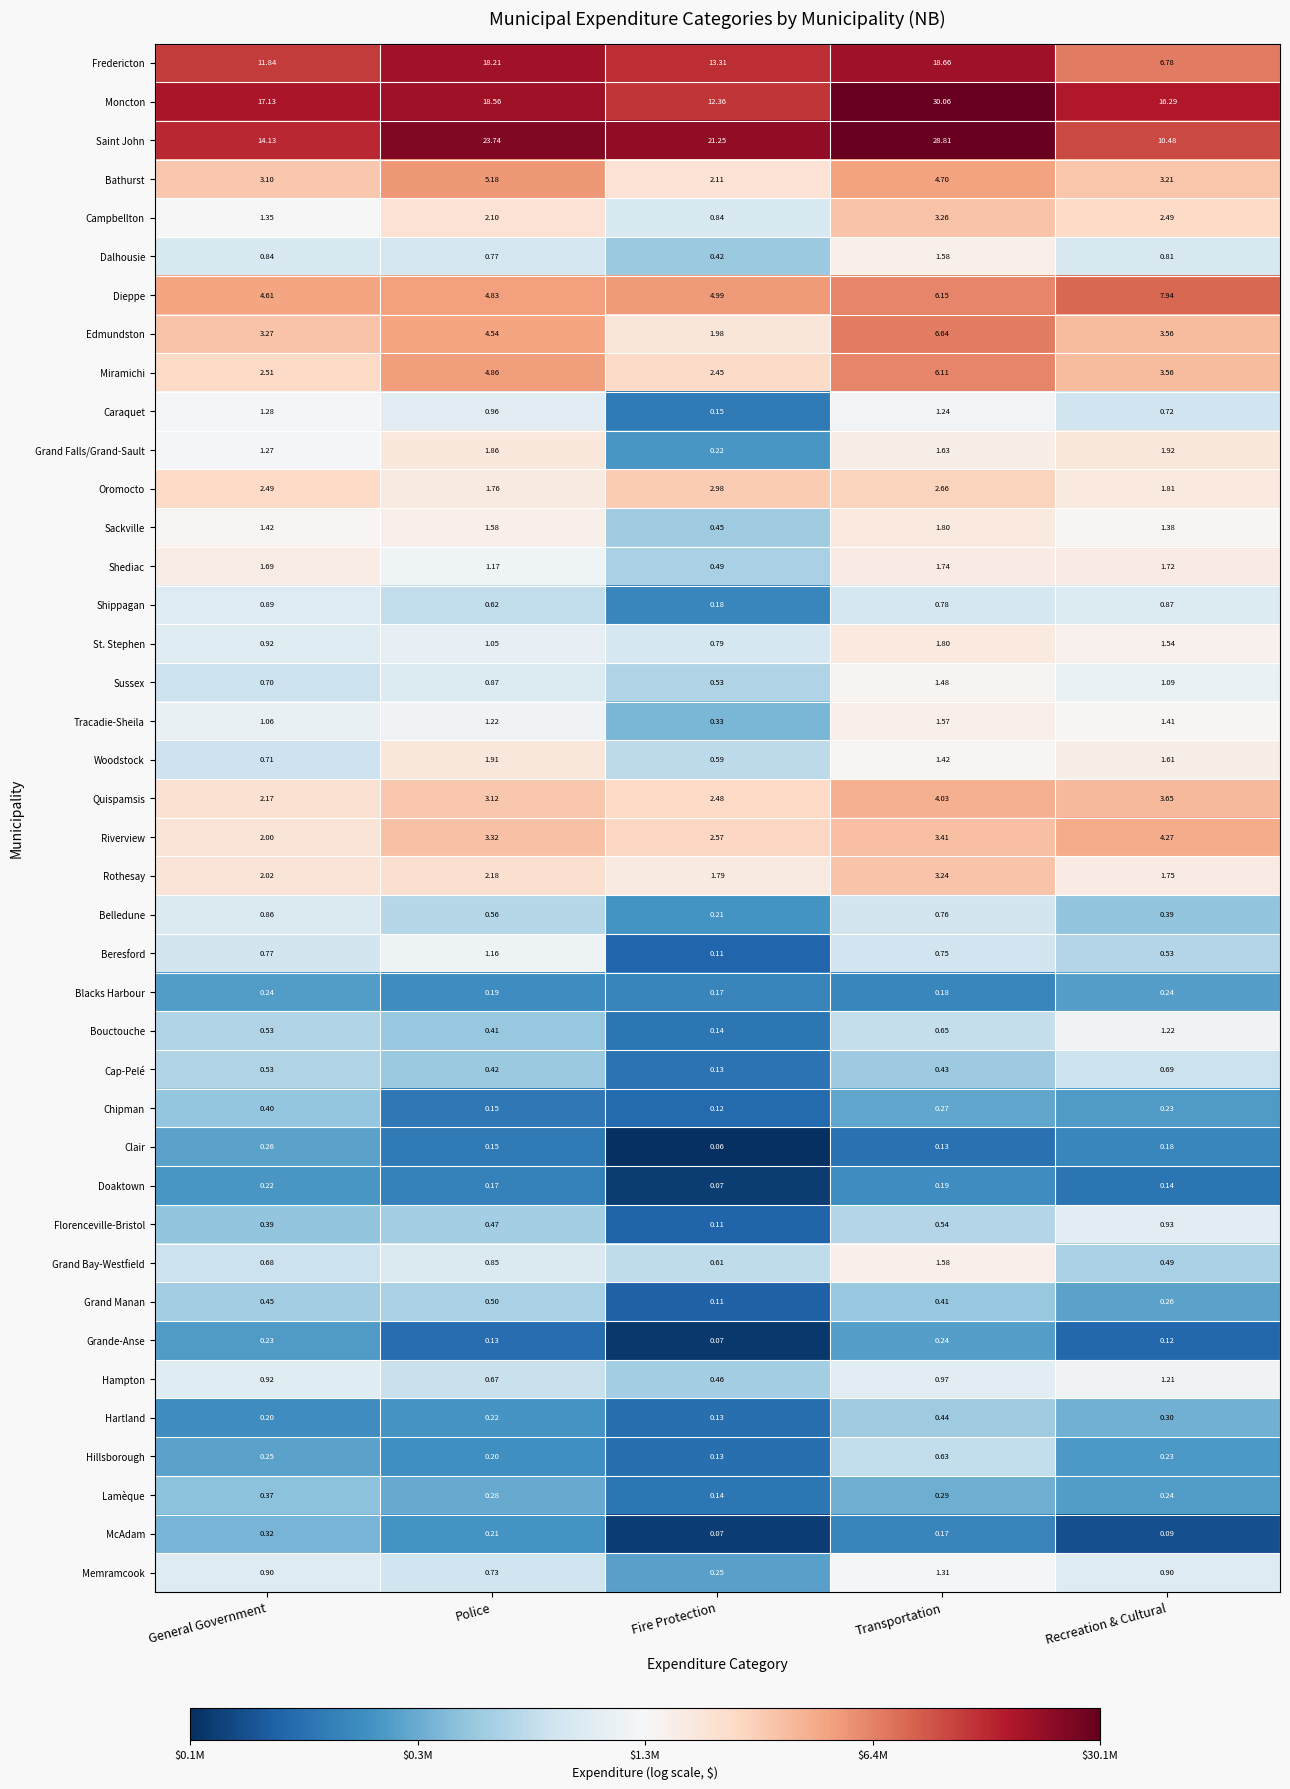

Rank the categories by Dalhousie value from lowest to highest.

Fire Protection, Police, Recreation & Cultural, General Government, Transportation